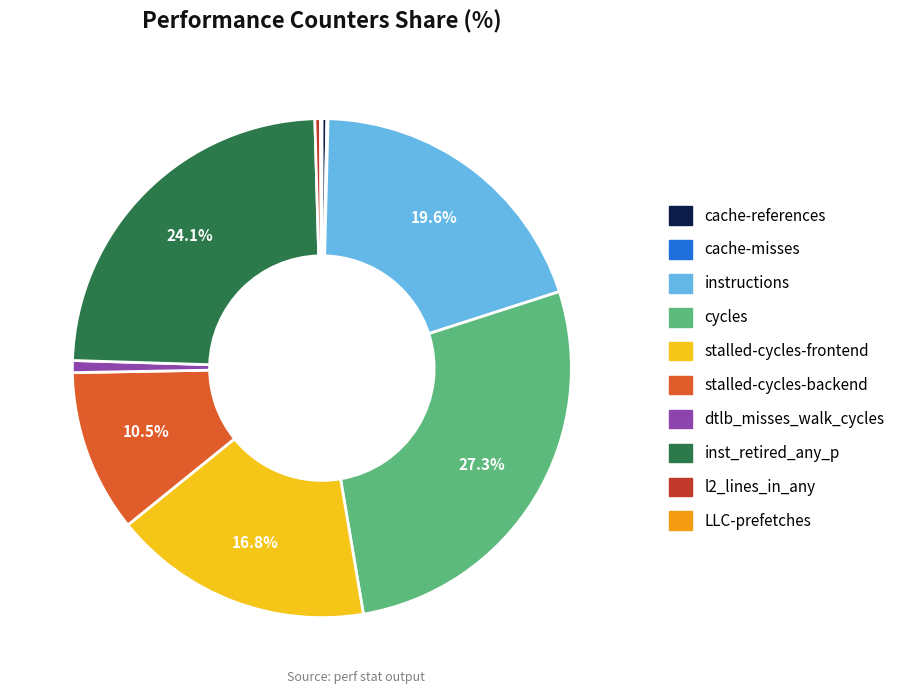

Is there a majority slice in this chart?

No